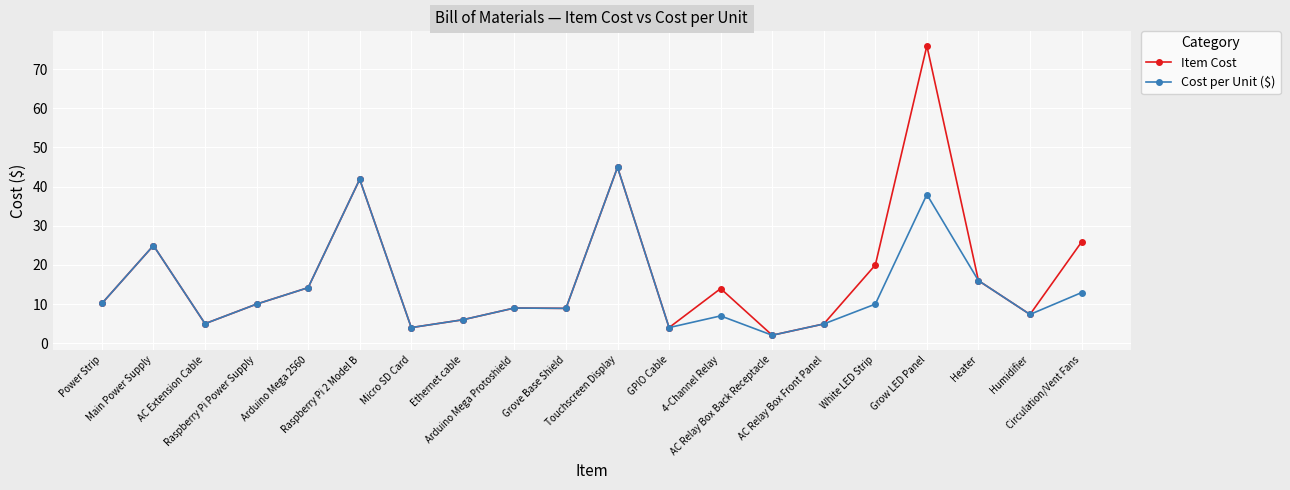

Is the value of Item Cost at Grow LED Panel greater than the value of Cost per Unit ($) at Humidifier?

Yes